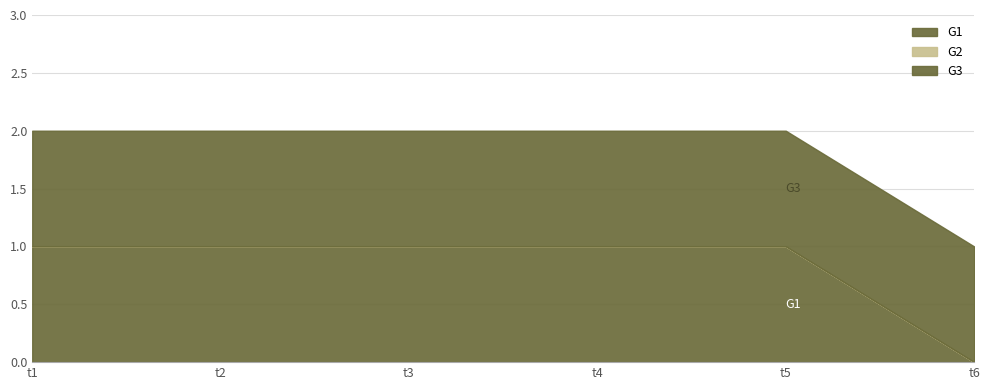

How many categories are shown in the chart?

6